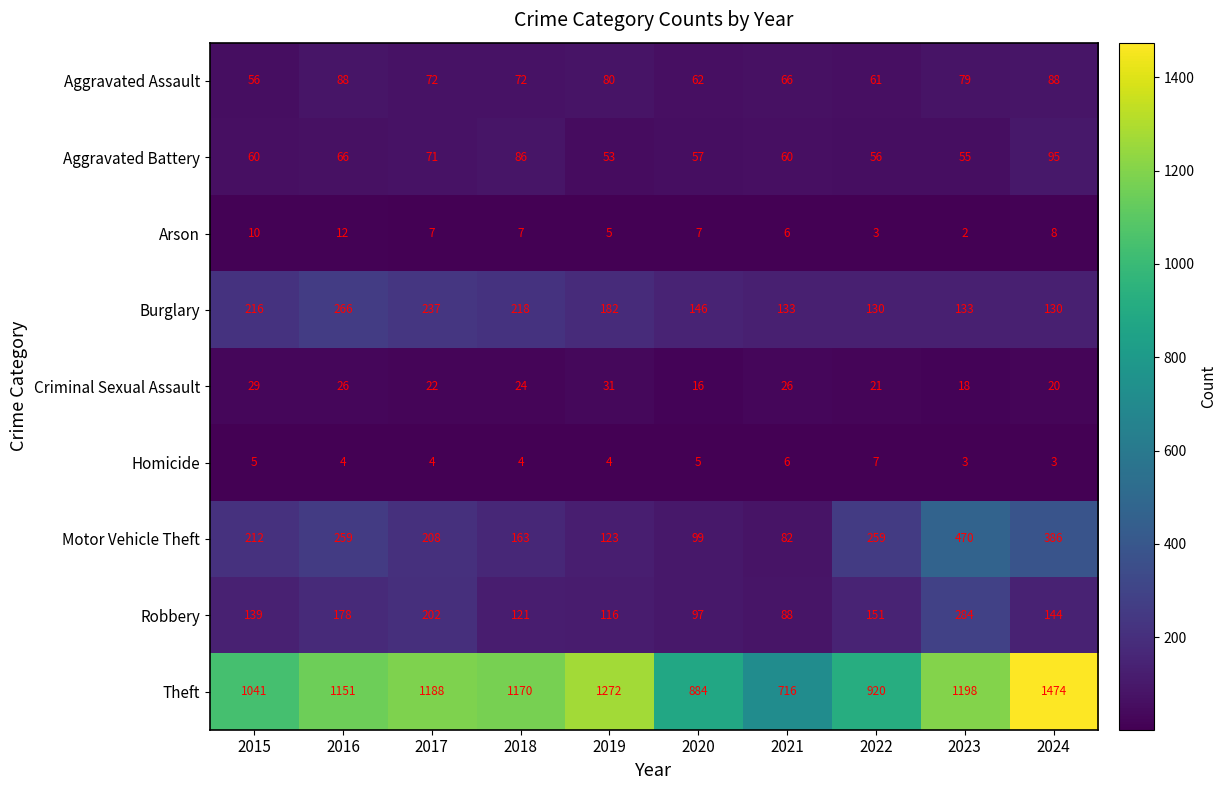

Which series changed the most between 2016 and 2024?

Theft